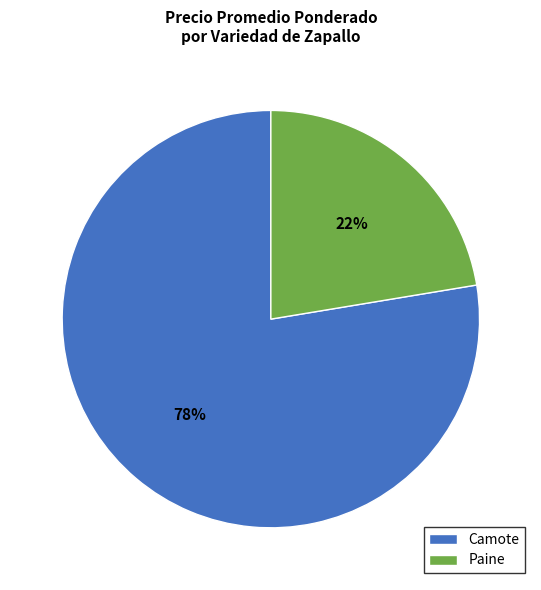

What is the largest slice in the pie chart?

Camote